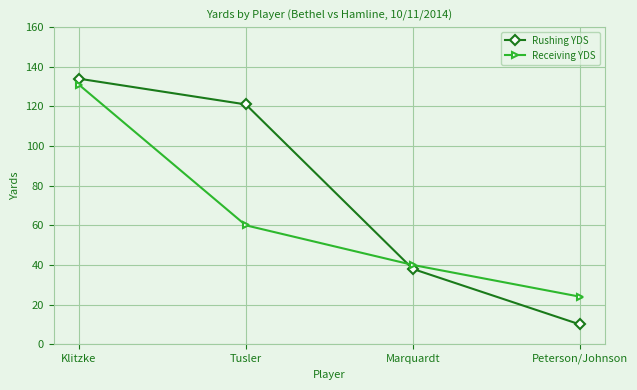

Reading right to left, list all the values displayed in this chart.

Rushing YDS: Peterson/Johnson=10	Marquardt=38	Tusler=121	Klitzke=134
Receiving YDS: Peterson/Johnson=24	Marquardt=40	Tusler=60	Klitzke=131